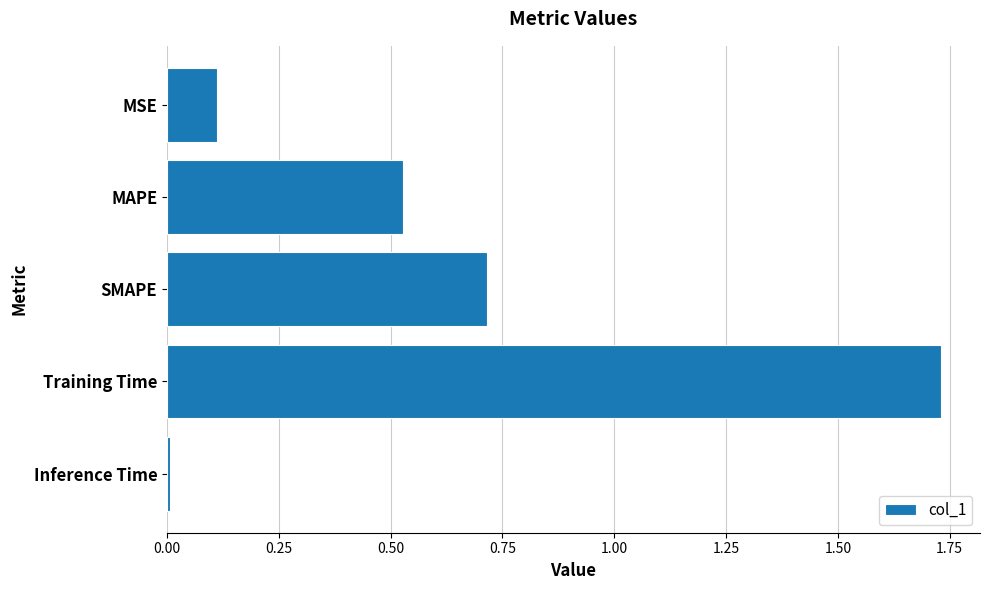

What is the change in value from MAPE to SMAPE?

+0.2